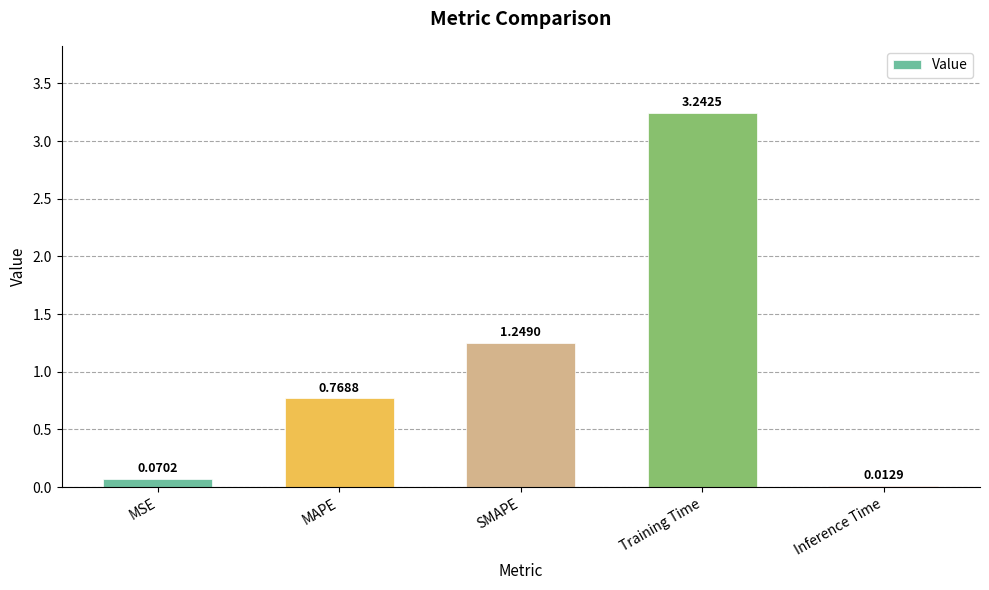

What is the difference between the values at MSE and MAPE?

0.7